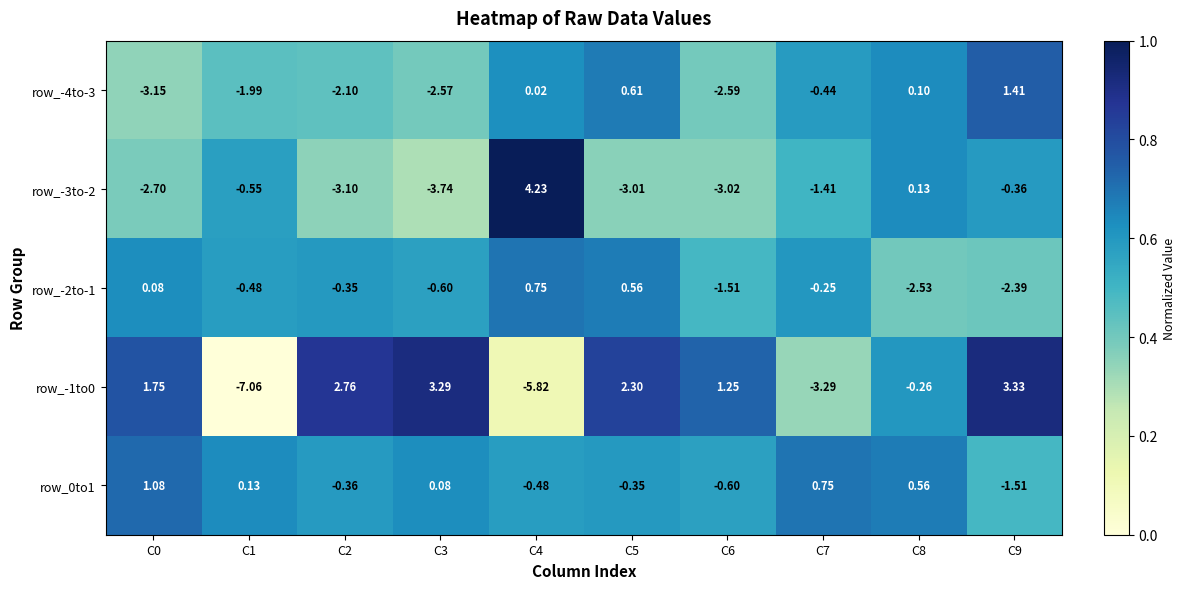

Is the value of row_-3to-2 at C5 greater than the value of row_-4to-3 at C7?

No